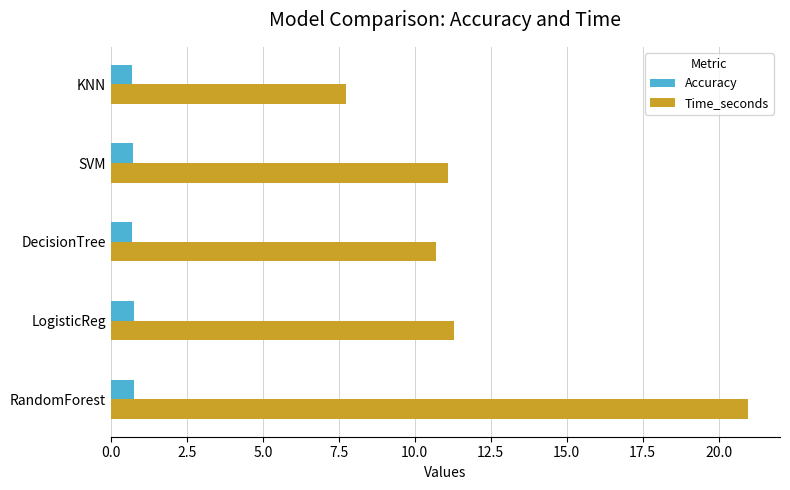

How many data points in Time_seconds are less than 11?

2